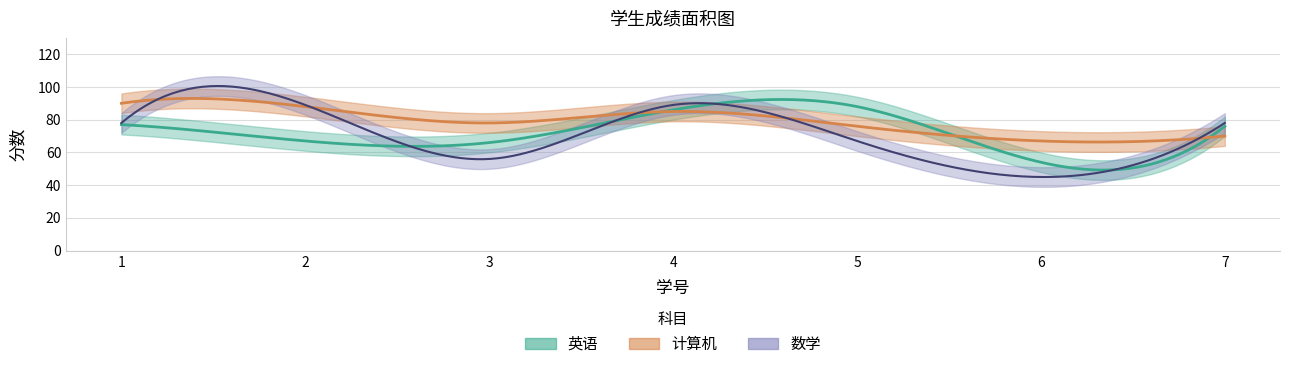

True or false: 数学 and 英语 cross at least once.

True